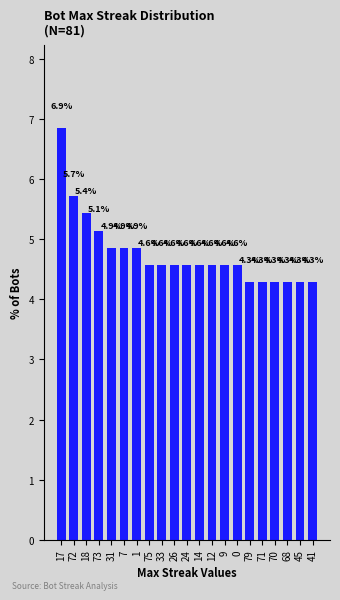

What is the change in value from 26 to 70?

-0.3